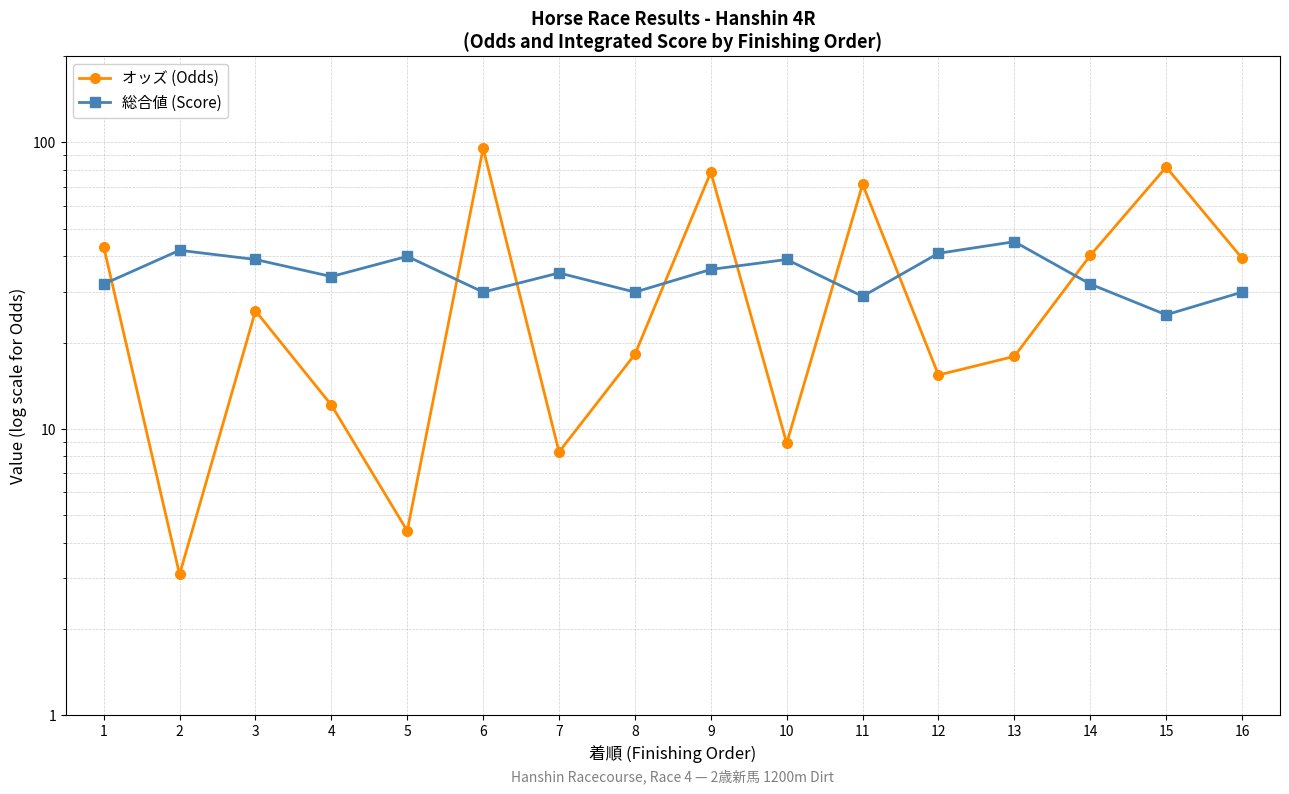

Between 5 and 10, which is larger?

10